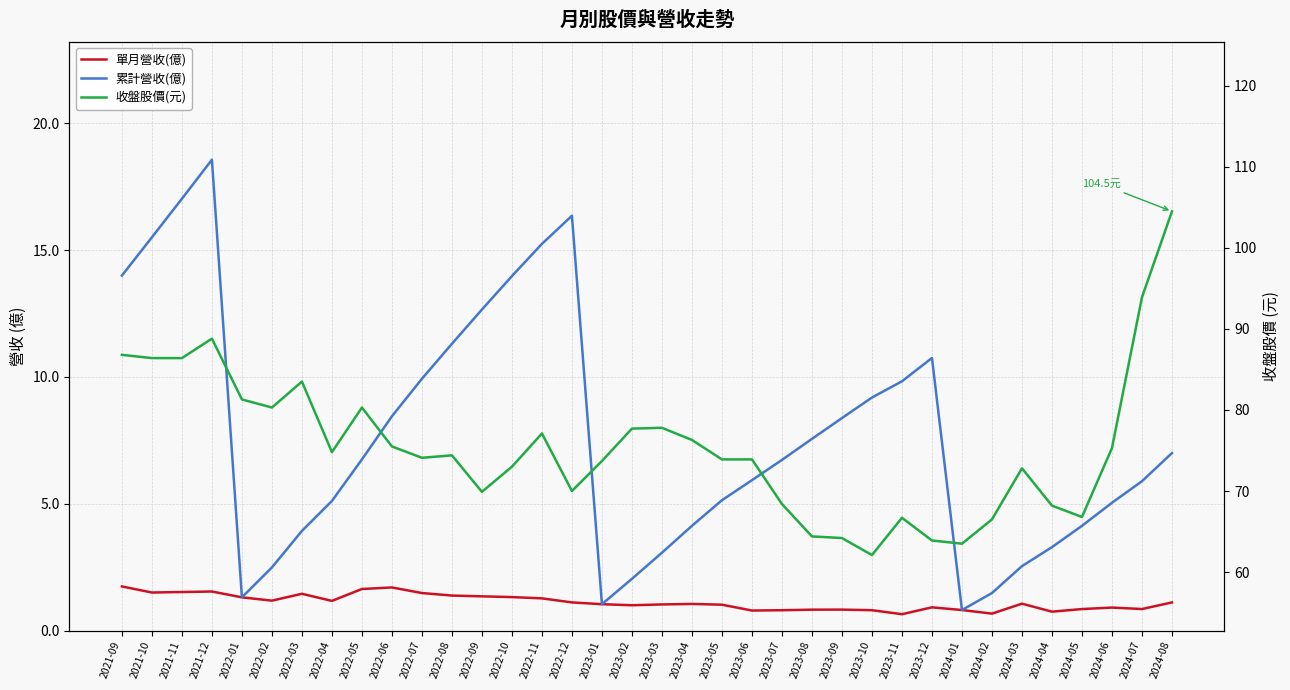

Reading left to right, what are all the values shown in this chart?

單月營收(億): 2021-09=1.7	2021-10=1.5	2021-11=1.5	2021-12=1.5	2022-01=1.3	2022-02=1.2	2022-03=1.4	2022-04=1.2	2022-05=1.6	2022-06=1.7	2022-07=1.5	2022-08=1.4	2022-09=1.4	2022-10=1.3	2022-11=1.3	2022-12=1.1	2023-01=1.0	2023-02=1.0	2023-03=1.0	2023-04=1.1	2023-05=1.0	2023-06=0.8	2023-07=0.8	2023-08=0.8	2023-09=0.8	2023-10=0.8	2023-11=0.6	2023-12=0.9	2024-01=0.8	2024-02=0.7	2024-03=1.1	2024-04=0.7	2024-05=0.8	2024-06=0.9	2024-07=0.8	2024-08=1.1
累計營收(億): 2021-09=14.0	2021-10=15.5	2021-11=17.0	2021-12=18.6	2022-01=1.3	2022-02=2.5	2022-03=3.9	2022-04=5.1	2022-05=6.8	2022-06=8.4	2022-07=9.9	2022-08=11.3	2022-09=12.7	2022-10=14.0	2022-11=15.2	2022-12=16.4	2023-01=1.0	2023-02=2.0	2023-03=3.1	2023-04=4.1	2023-05=5.1	2023-06=5.9	2023-07=6.7	2023-08=7.6	2023-09=8.4	2023-10=9.2	2023-11=9.8	2023-12=10.8	2024-01=0.8	2024-02=1.5	2024-03=2.5	2024-04=3.3	2024-05=4.1	2024-06=5.0	2024-07=5.9	2024-08=7.0
收盤股價(元): 2021-09=86.8	2021-10=86.4	2021-11=86.4	2021-12=88.8	2022-01=81.3	2022-02=80.3	2022-03=83.5	2022-04=74.8	2022-05=80.3	2022-06=75.5	2022-07=74.1	2022-08=74.4	2022-09=69.9	2022-10=73.0	2022-11=77.1	2022-12=70.0	2023-01=73.7	2023-02=77.7	2023-03=77.8	2023-04=76.3	2023-05=73.9	2023-06=73.9	2023-07=68.4	2023-08=64.4	2023-09=64.2	2023-10=62.1	2023-11=66.7	2023-12=63.9	2024-01=63.5	2024-02=66.5	2024-03=72.8	2024-04=68.2	2024-05=66.8	2024-06=75.3	2024-07=93.9	2024-08=104.5